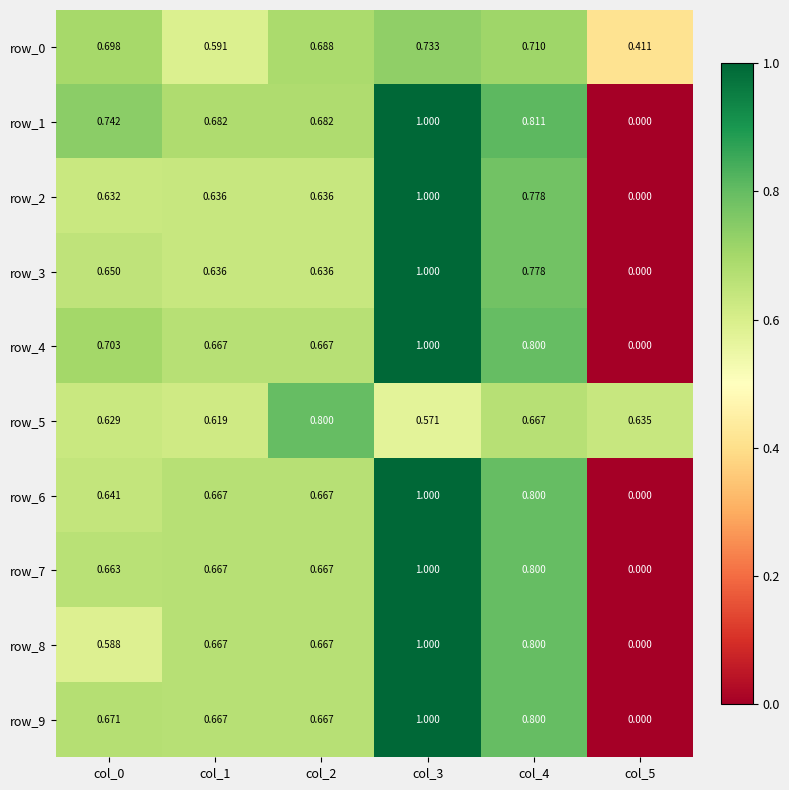

The row_3 series shows 1.6 at col_3. True or false?

False